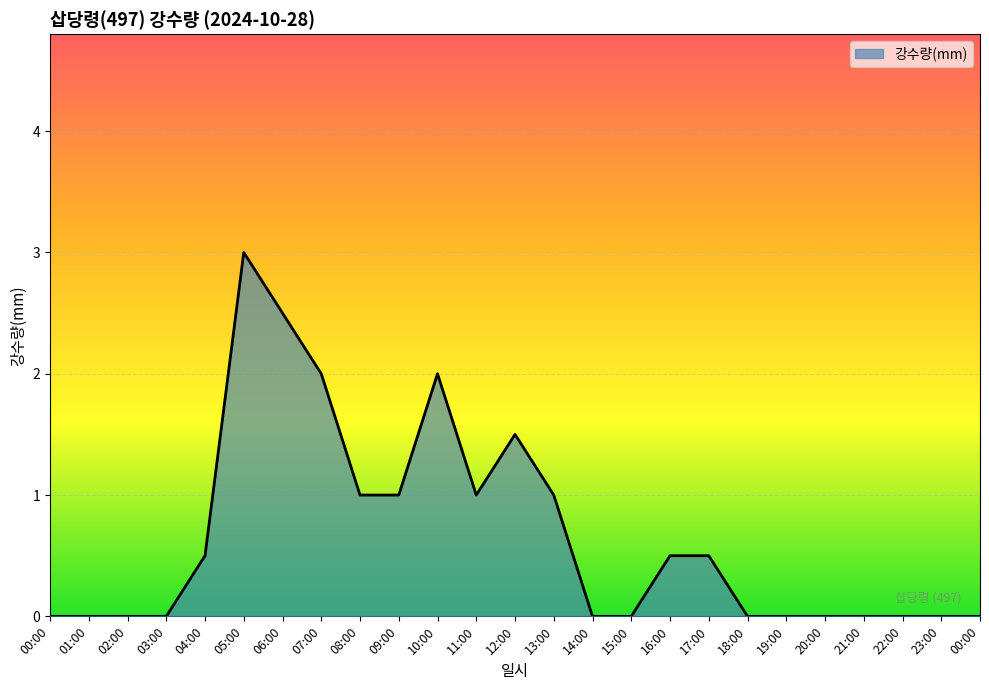

Which has a higher value, 21:00 or 10:00?

10:00